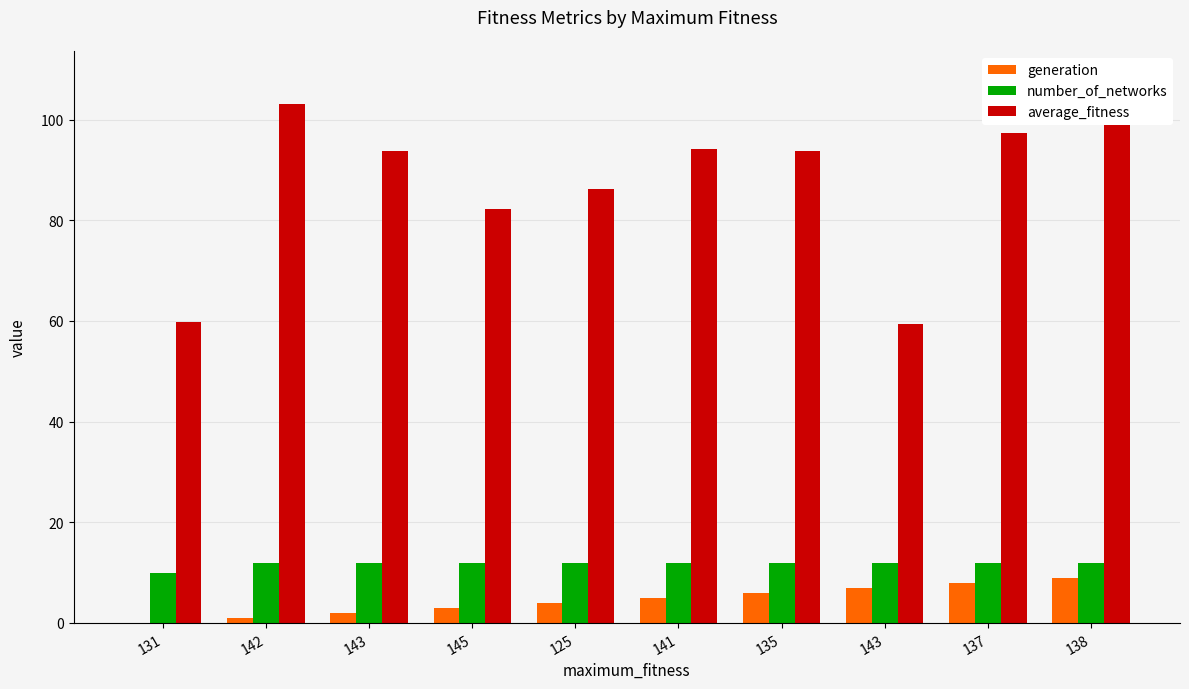

Which series has the largest range (max minus min)?

average_fitness